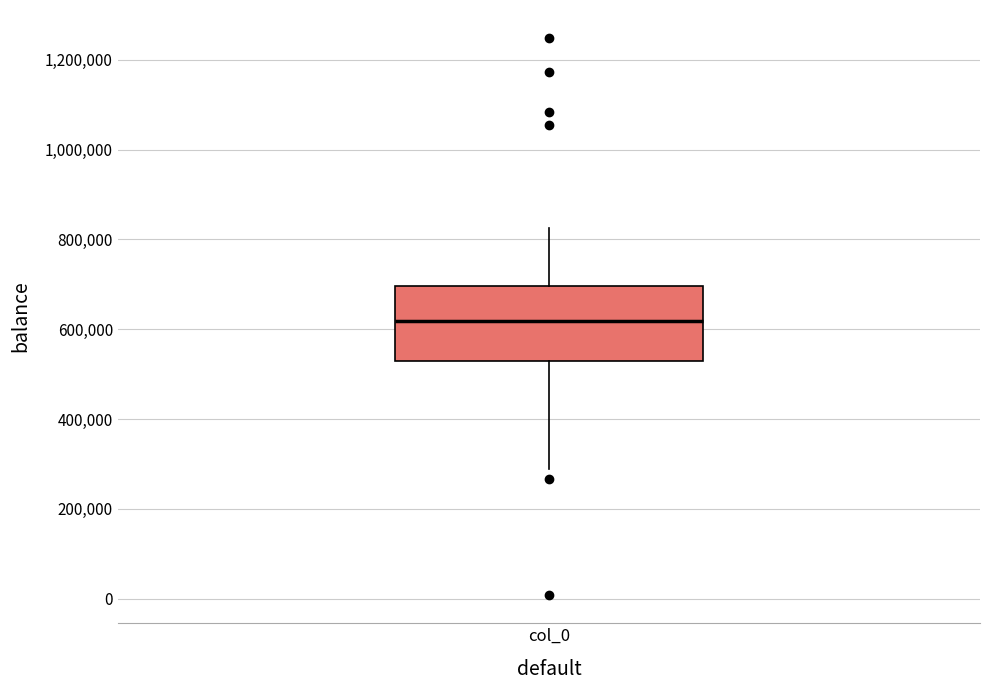

Read this box plot against the y-axis: the position of the median line, the range covered by the box, and the ends of both whiskers. The values are not printed on the chart, so give them approximately, as read against the axis.

median 620000, box 520000 to 700000, whiskers 280000 to 820000